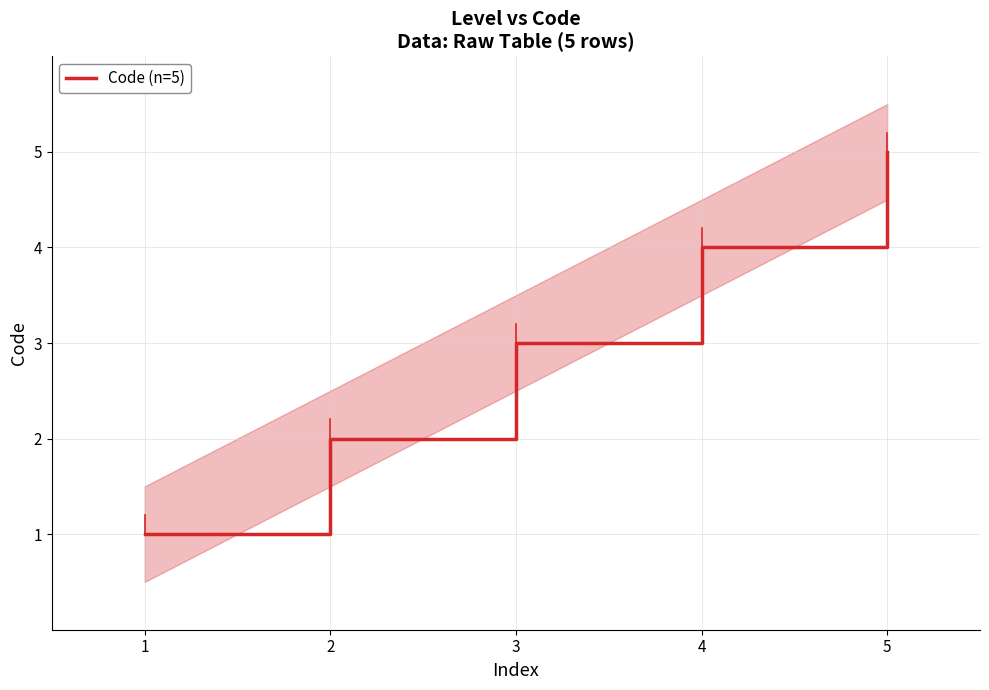

Is it true that the value at 3 is 3?

True